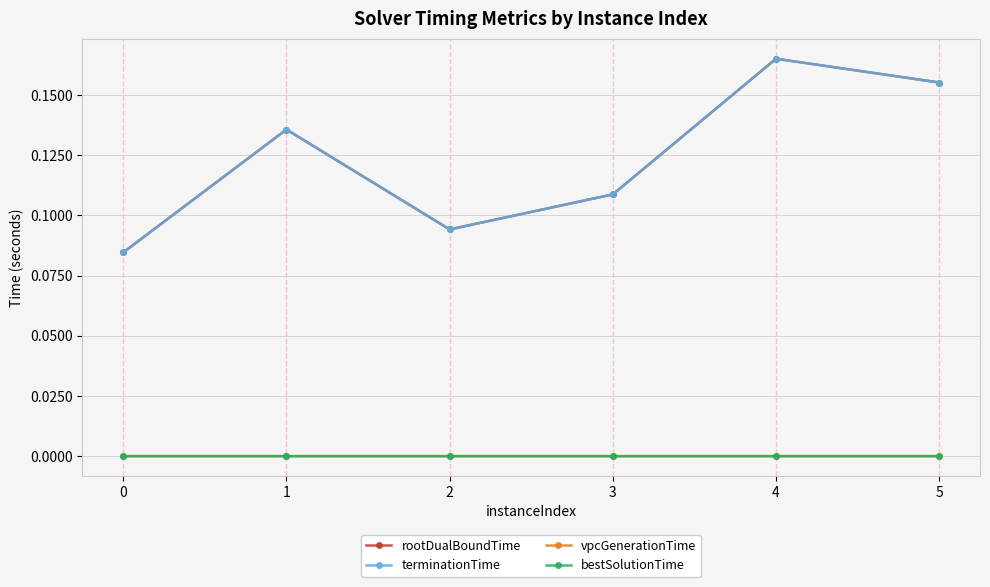

Does the chart have visible grid lines?

Yes